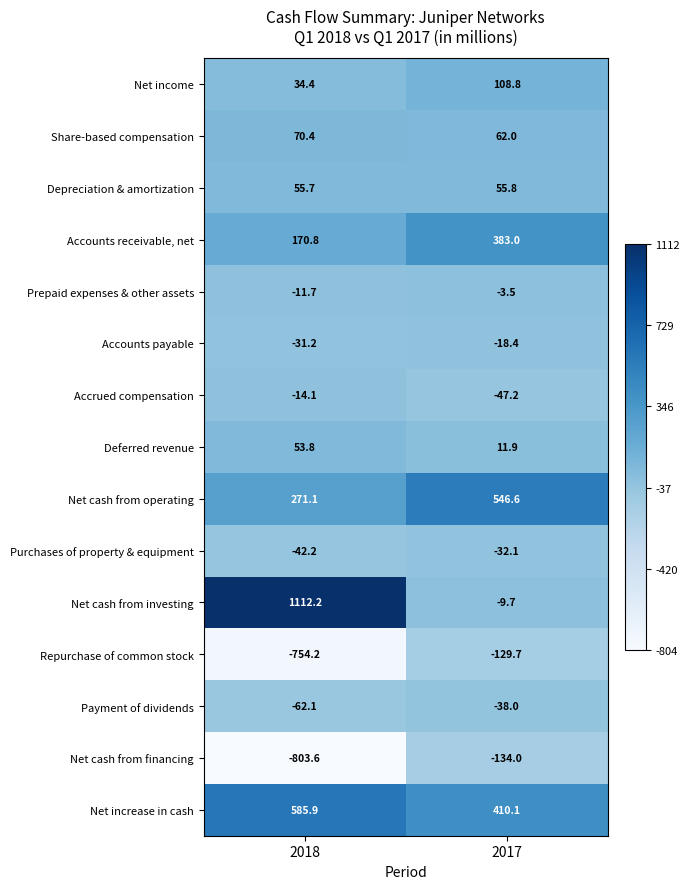

Reading left to right, list all the values displayed in this chart.

Net income: 34.4	108.8
Share-based compensation: 70.4	62.0
Depreciation & amortization: 55.7	55.8
Accounts receivable, net: 170.8	383.0
Prepaid expenses & other assets: -11.7	-3.5
Accounts payable: -31.2	-18.4
Accrued compensation: -14.1	-47.2
Deferred revenue: 53.8	11.9
Net cash from operating: 271.1	546.6
Purchases of property & equipment: -42.2	-32.1
Net cash from investing: 1112.2	-9.7
Repurchase of common stock: -754.2	-129.7
Payment of dividends: -62.1	-38.0
Net cash from financing: -803.6	-134.0
Net increase in cash: 585.9	410.1